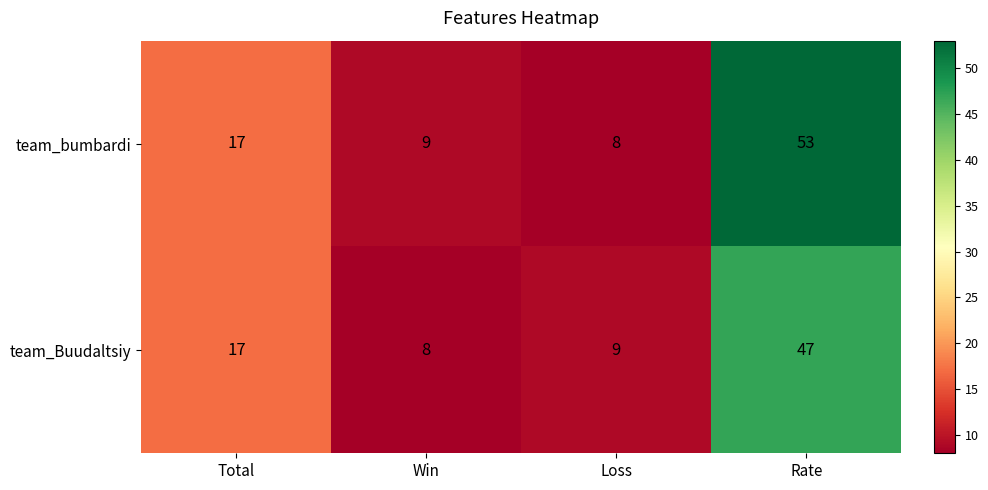

True or false: team_bumbardi has a value of 15 at Win.

False